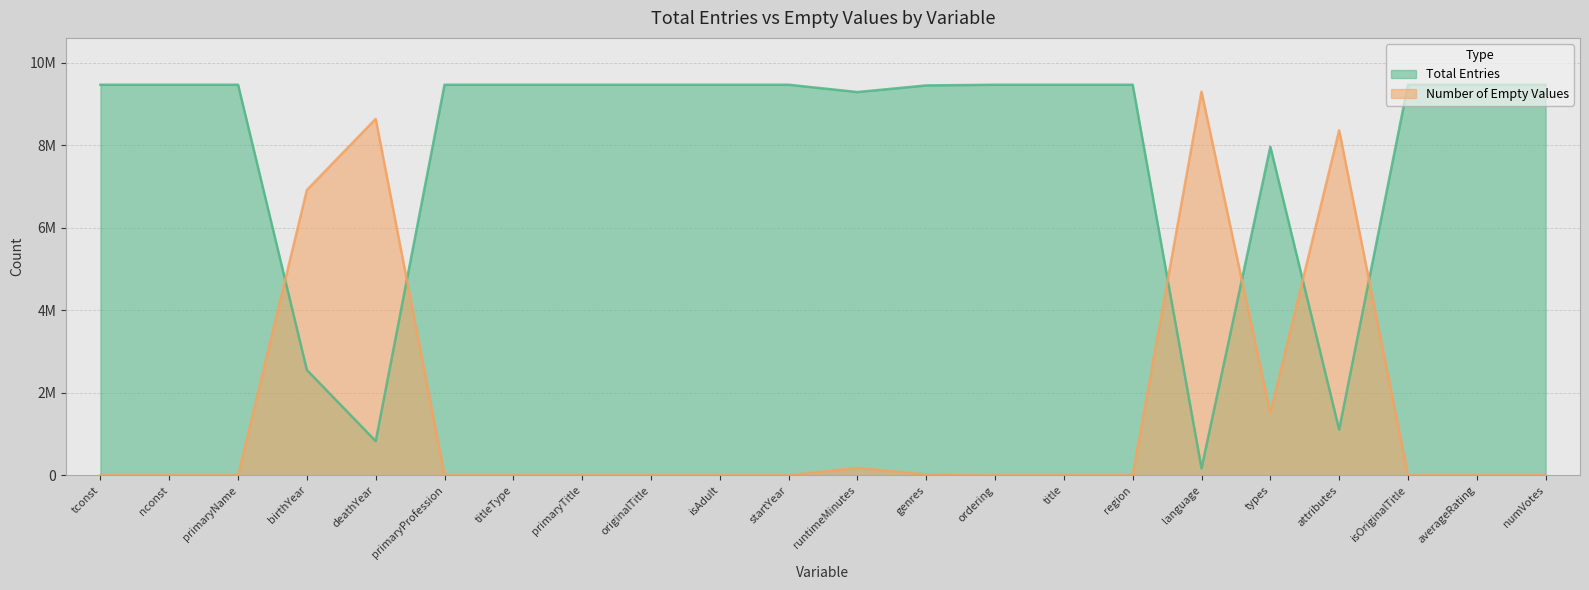

What is the difference between the maximum and second lowest values in the Total Entries series?

8638749